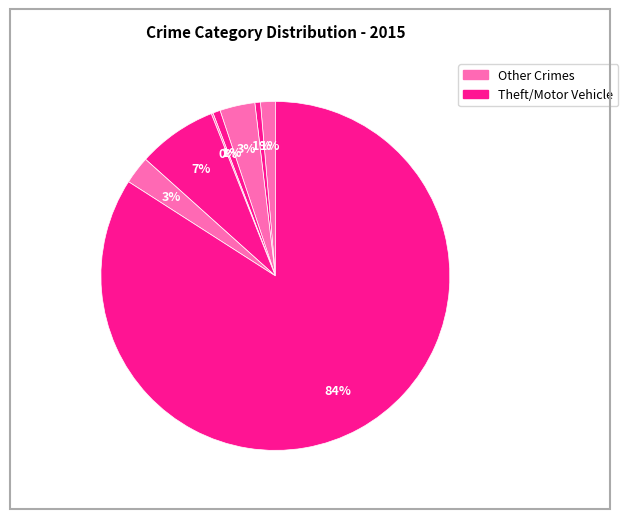

What is the majority slice?

Theft